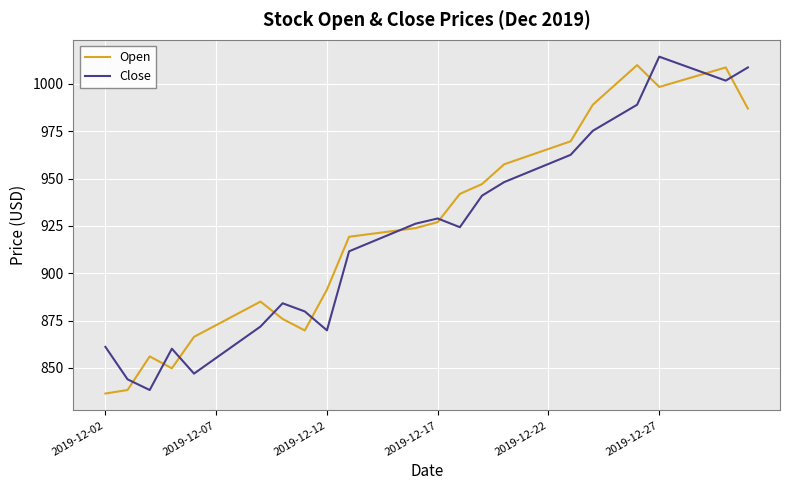

True or false: Close and Open cross at least once.

True